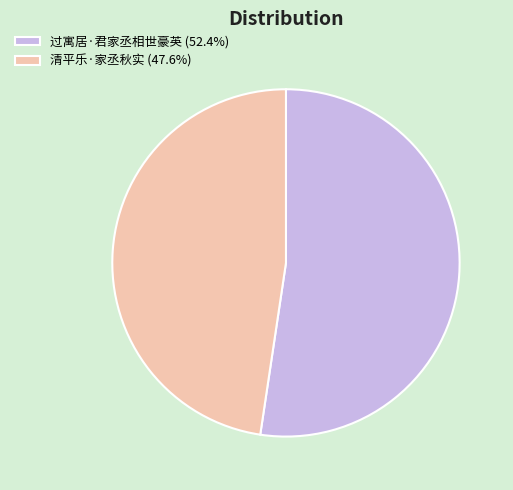

How many segments does this pie chart have?

2